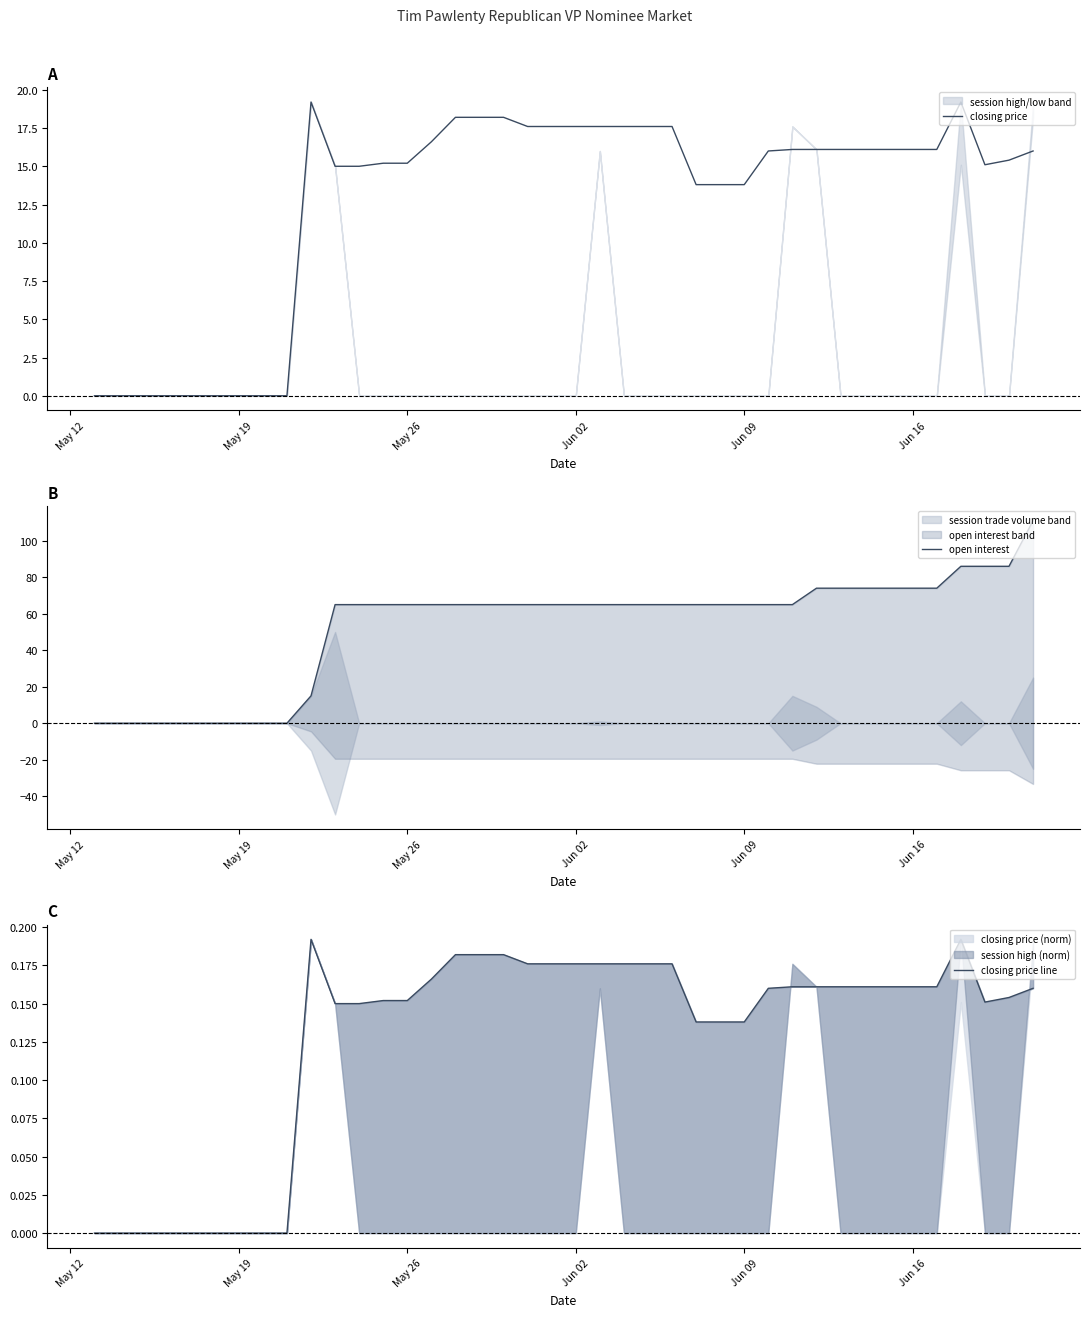

How many data points in closing price are above 16?

20